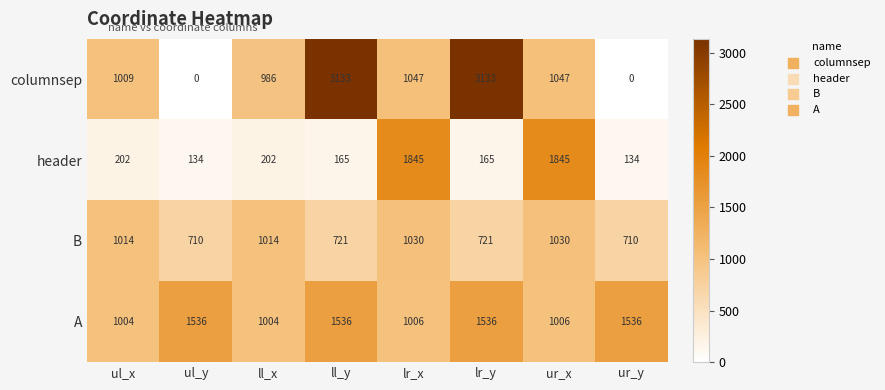

What is the highest value of the header series?

1845